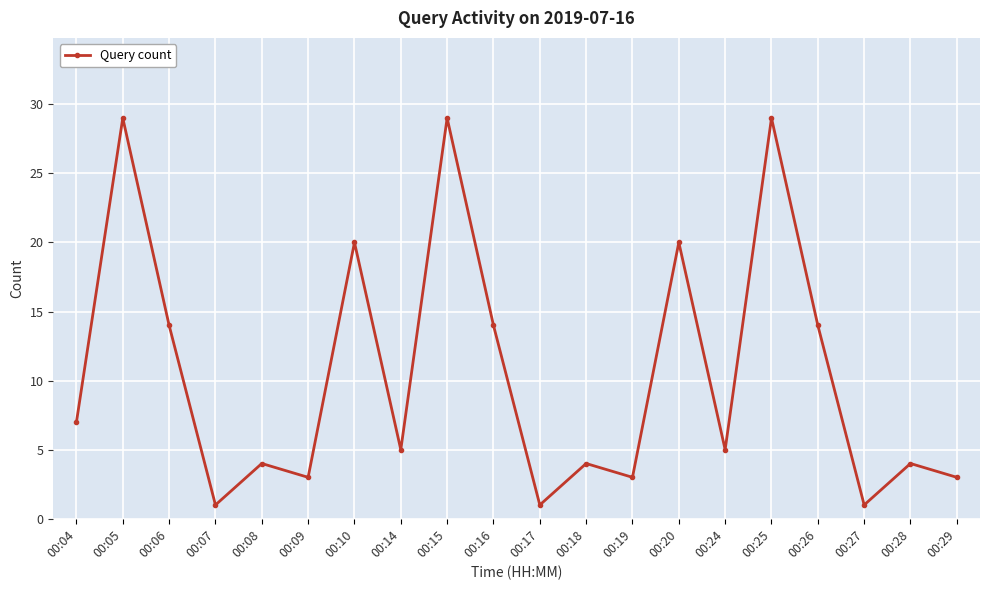

Is it true that the value at 00:20 is 20?

True